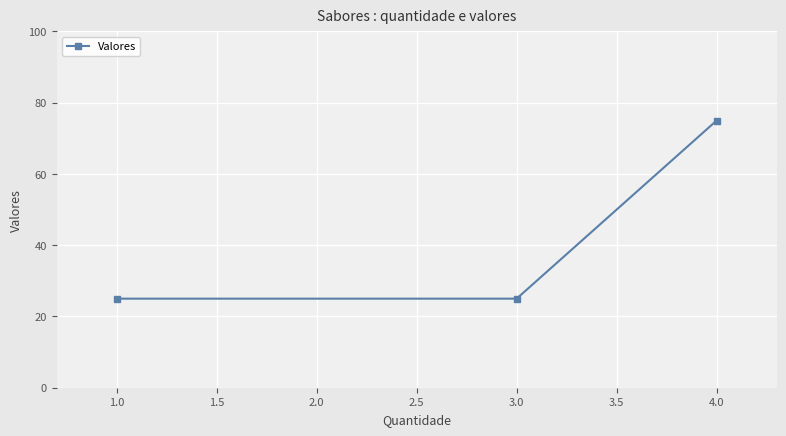

What is the minimum value shown in the chart?

25